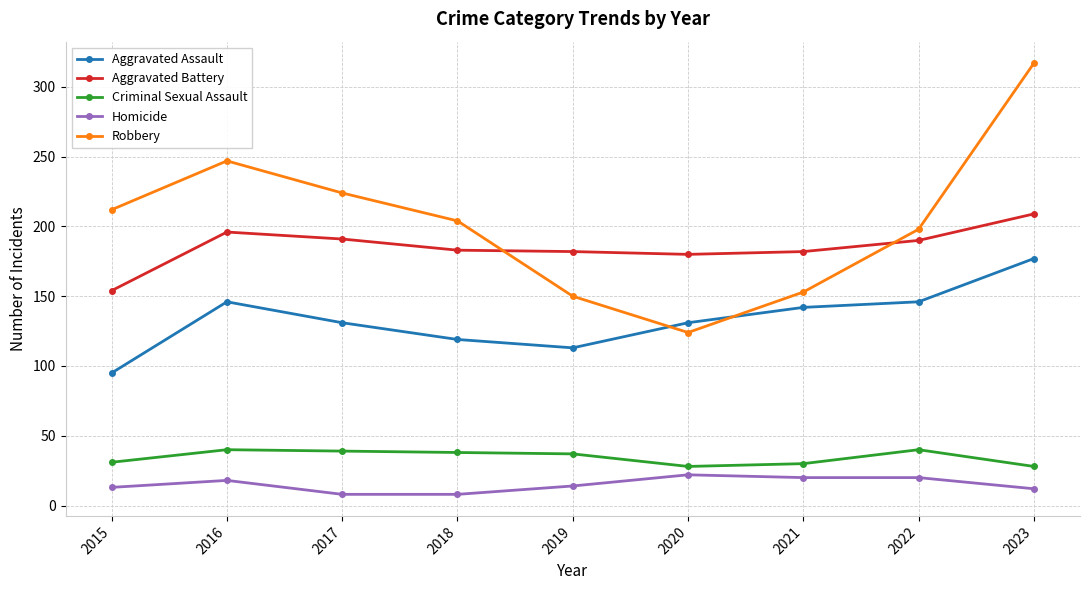

What is the sum of the Aggravated Battery values at 2017 and 2019?

373